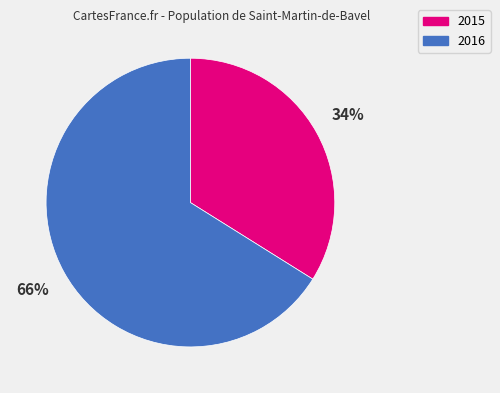

To the nearest percent, what is the difference between the largest and smallest slice percentages?

32%